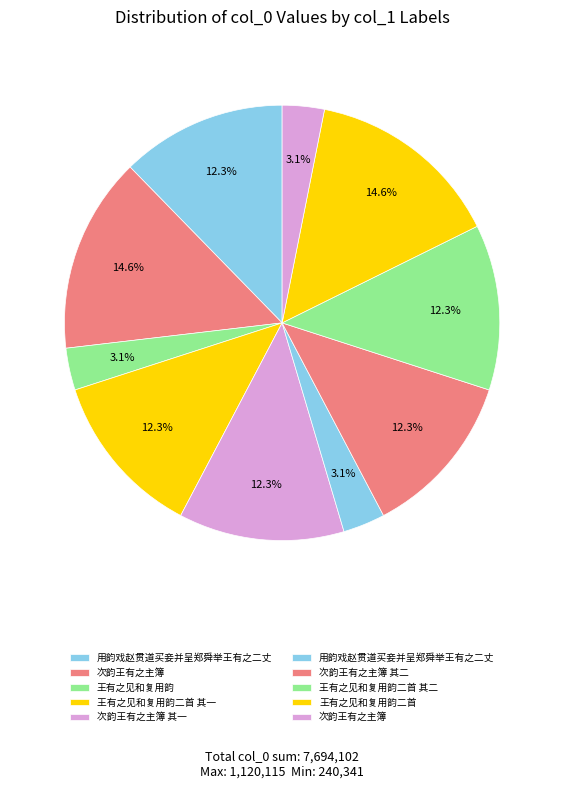

To the nearest percent, what is the difference between the largest and smallest slice percentages?

11%